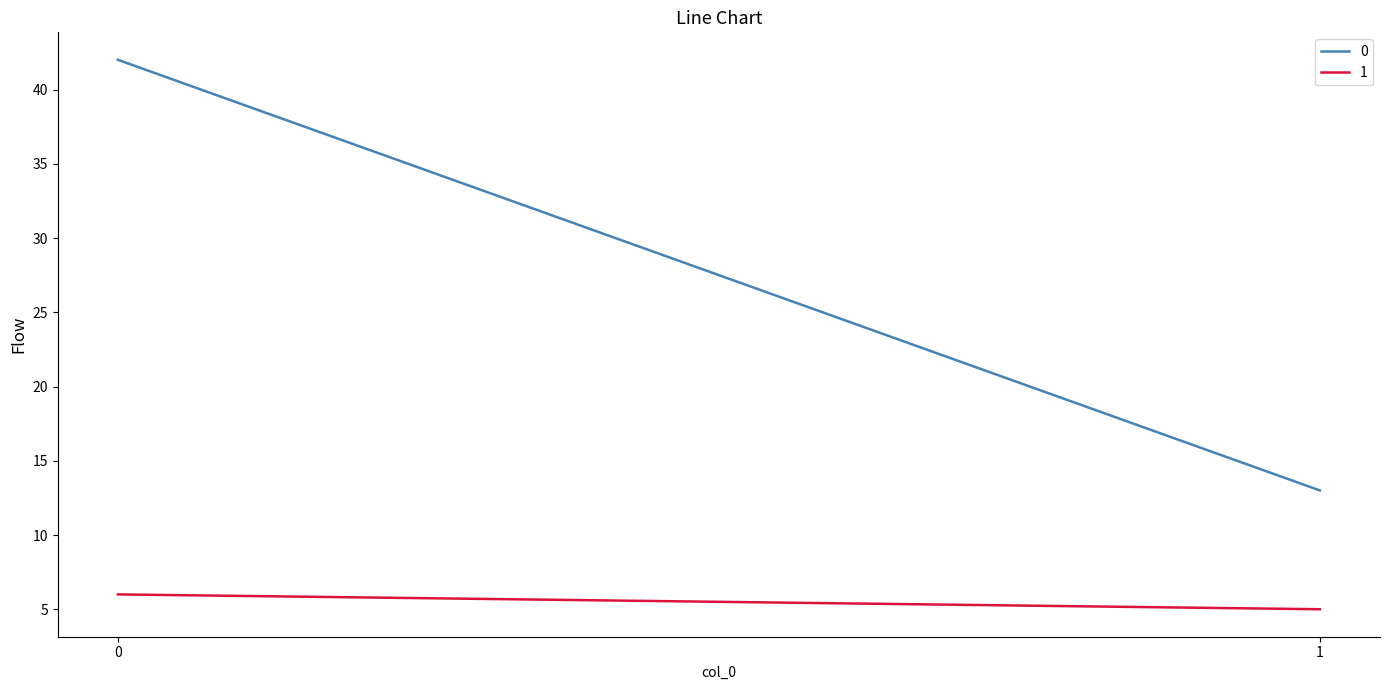

Does the chart display data point markers on the line(s)?

No